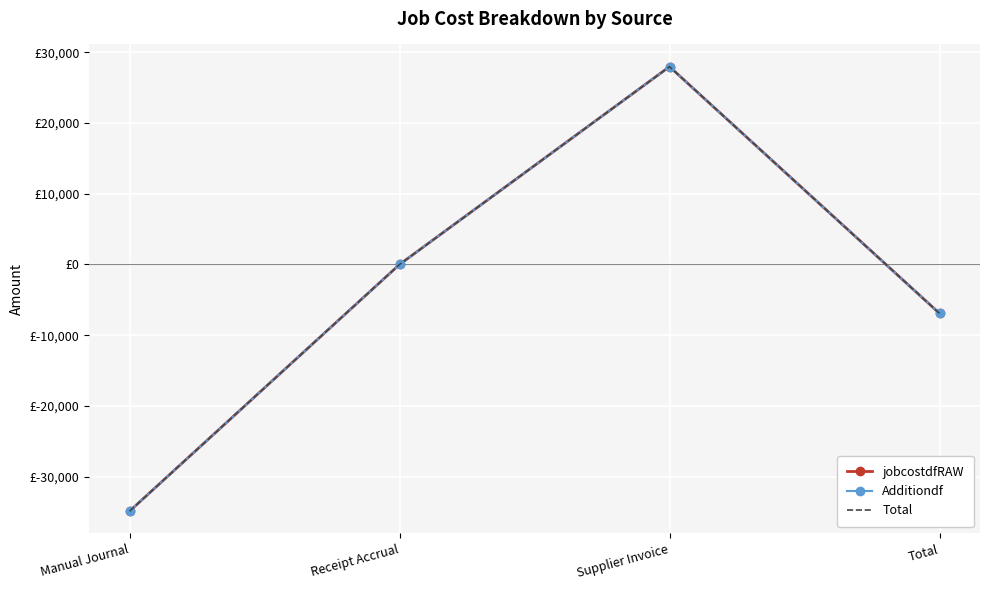

Which series has the widest spread of values?

jobcostdfRAW